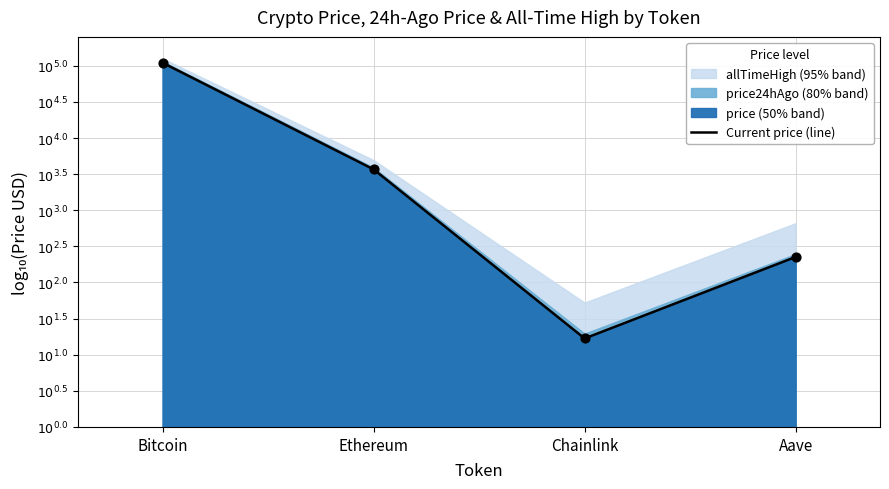

Approximately how many times larger is the value at Bitcoin compared to Ethereum?

1.4